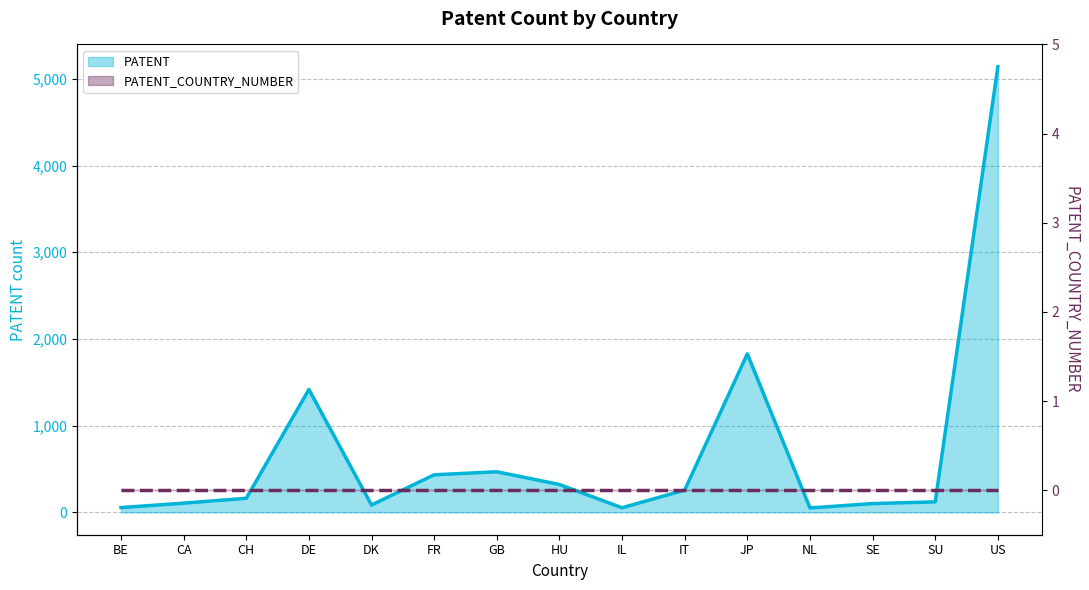

Does the chart display data point markers on the line(s)?

No